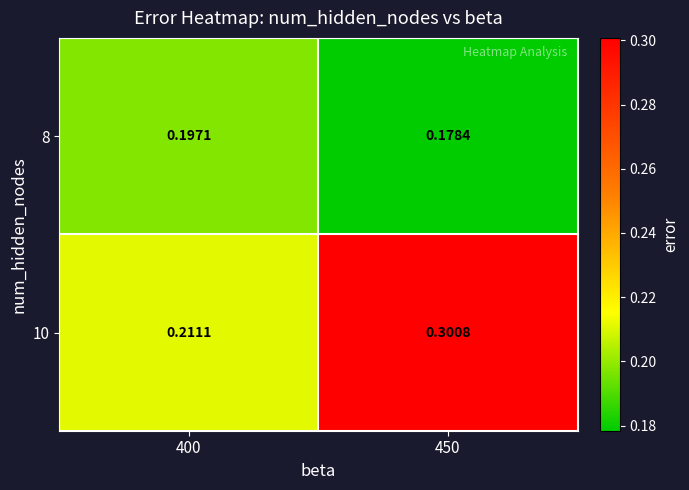

Is the value of 8 at 400 greater than the value of 10 at 400?

No